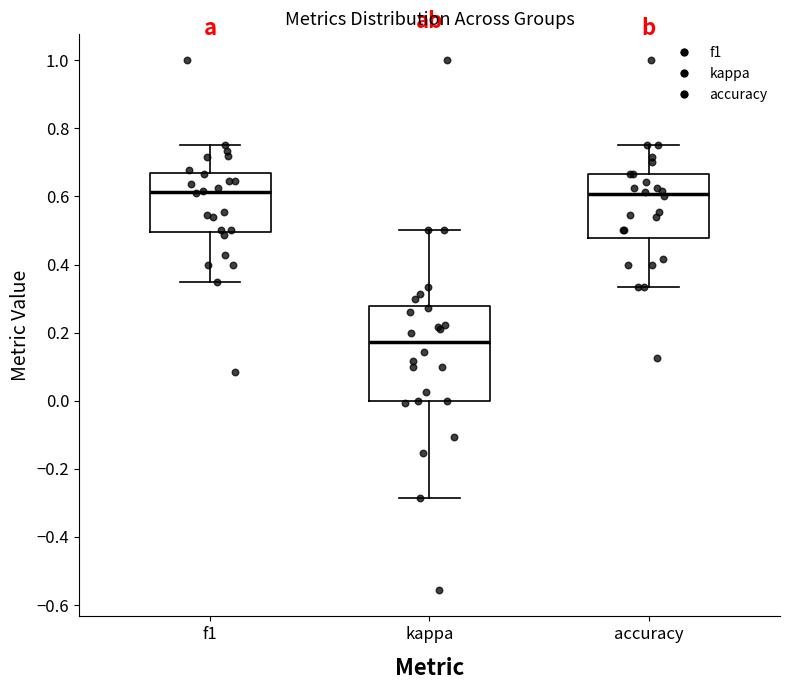

Which box has the lowest median line?

kappa